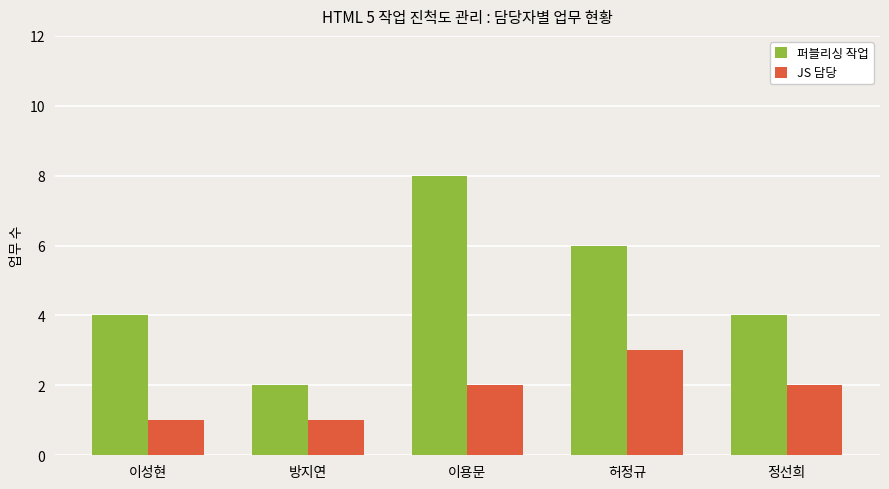

How many bars are there in each group?

2